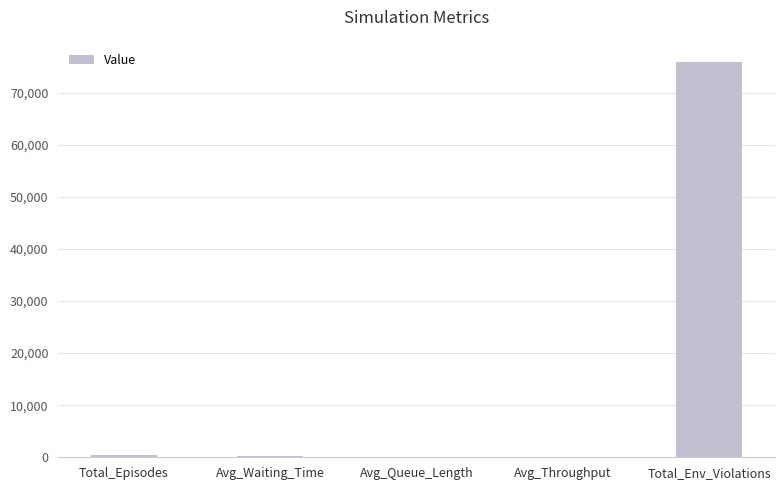

The value at Total_Env_Violations is 127195.3. True or false?

False